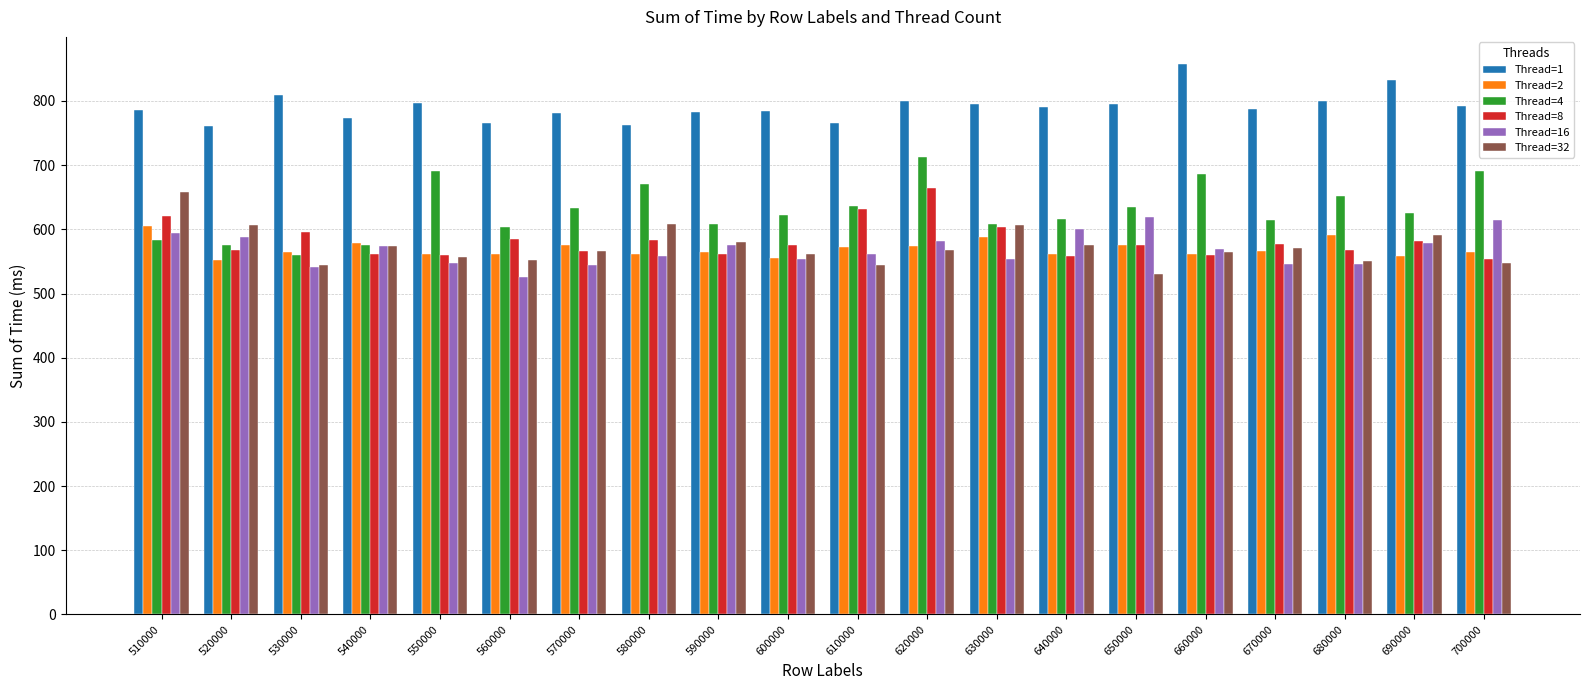

What is the difference between the maximum and minimum values in the Thread=8 series?

110